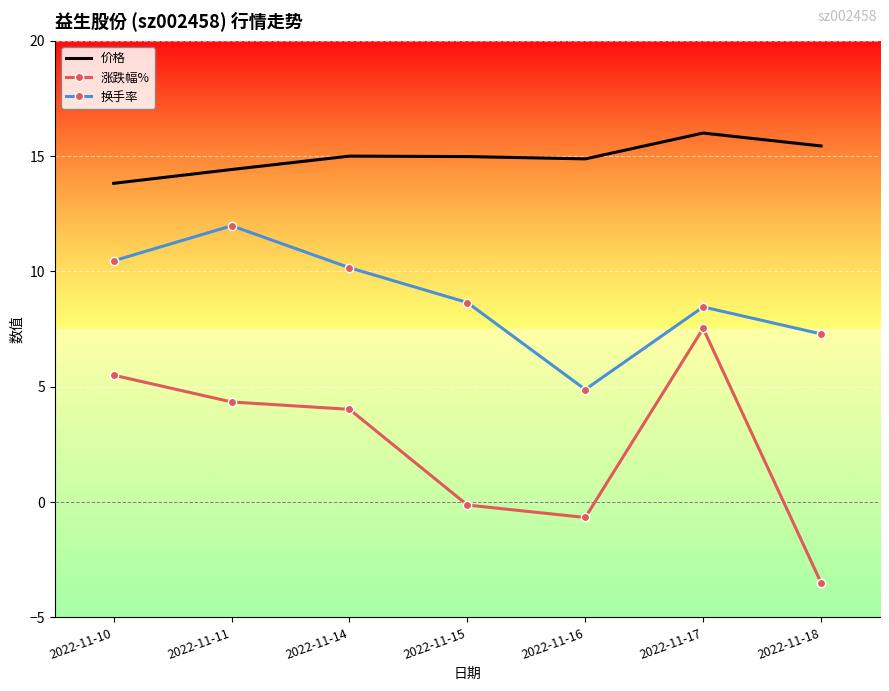

True or false: 价格 has more than 1 points higher than both neighbors.

True